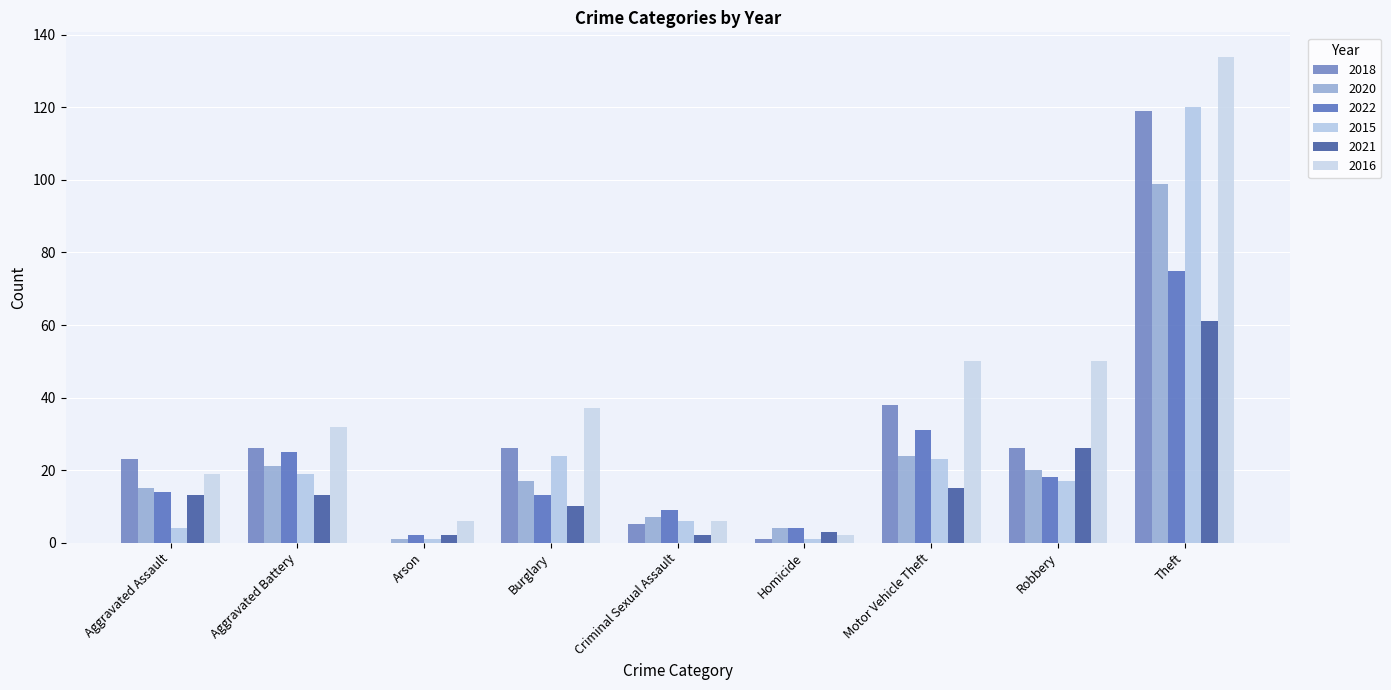

What is the label of the 2nd bar from the left?

Aggravated Battery